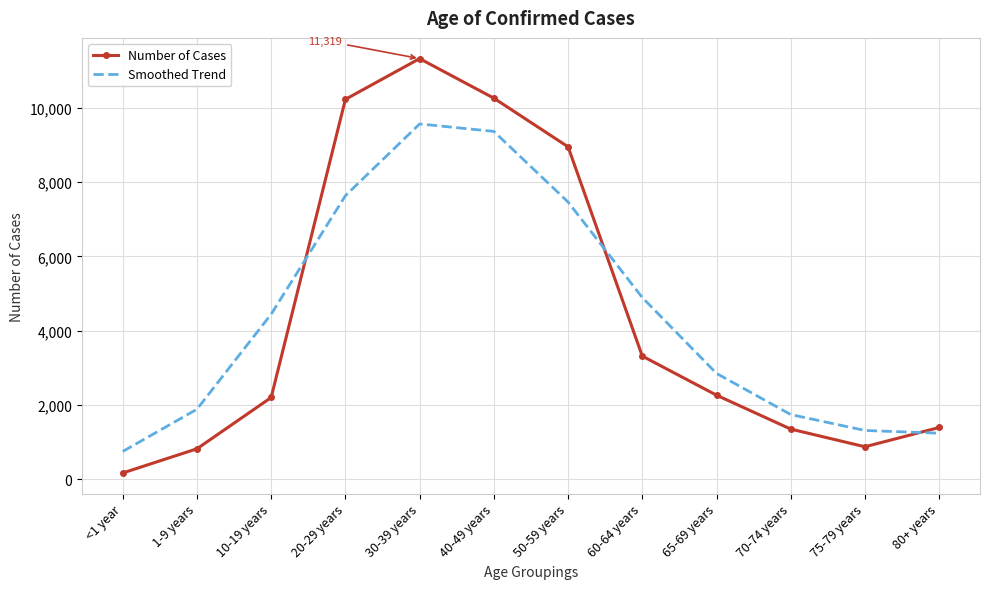

What is the sum of the Smoothed Trend values at <1 year and 30-39 years?

10316